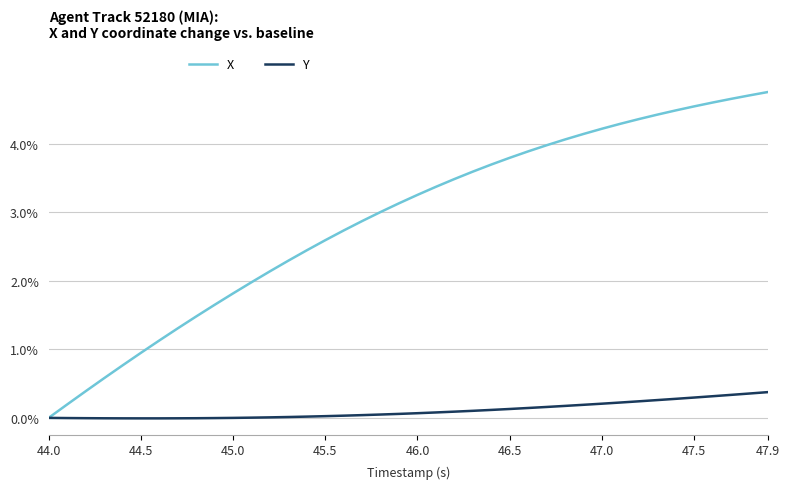

What is the greatest value displayed?

4.8